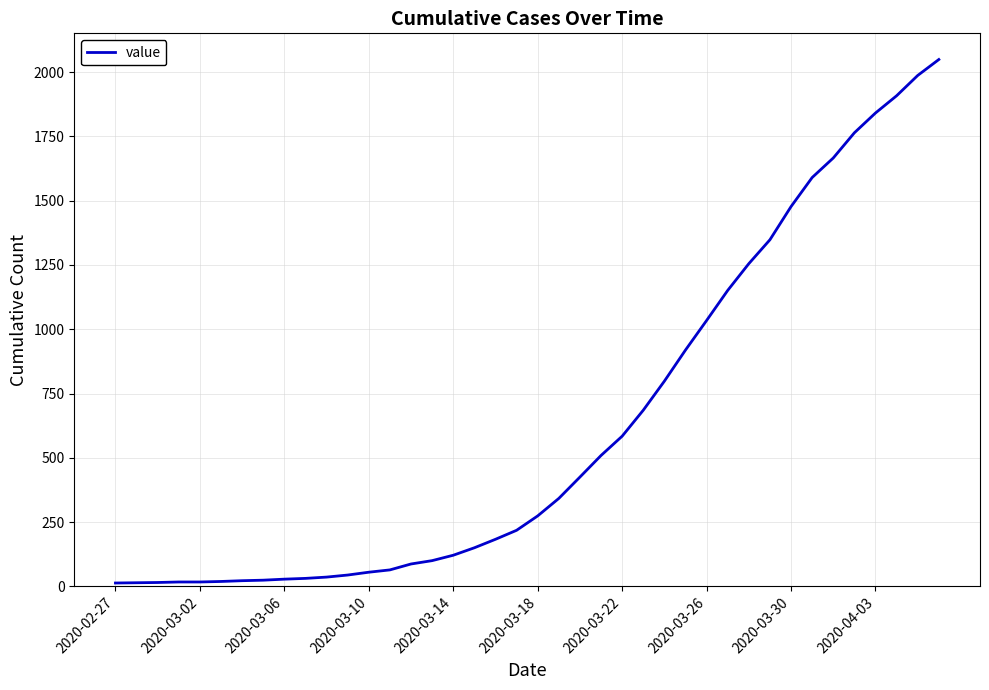

What is the maximum value shown in the chart?

2049